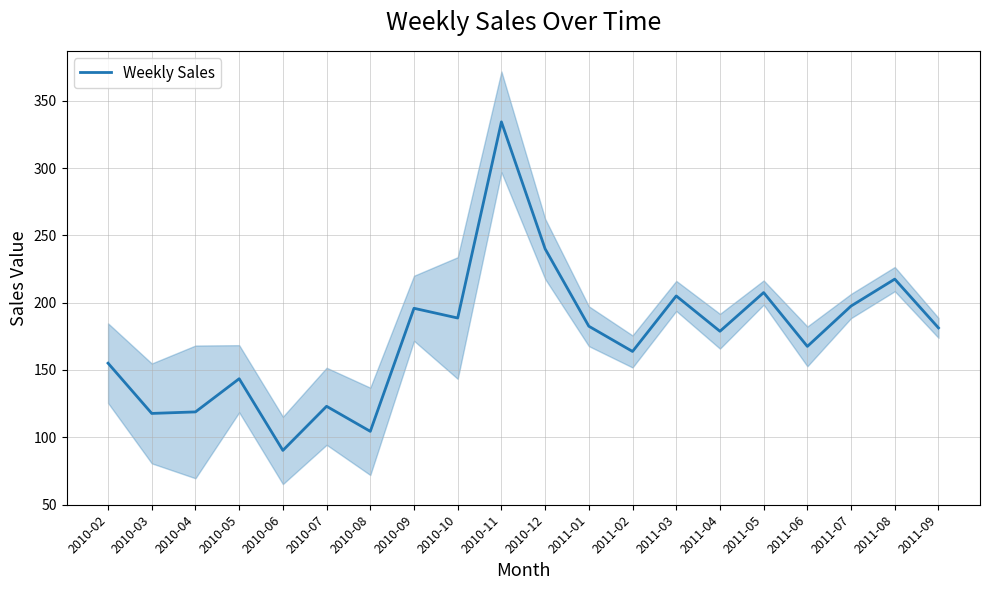

Is this an area chart (filled region under the line)?

No